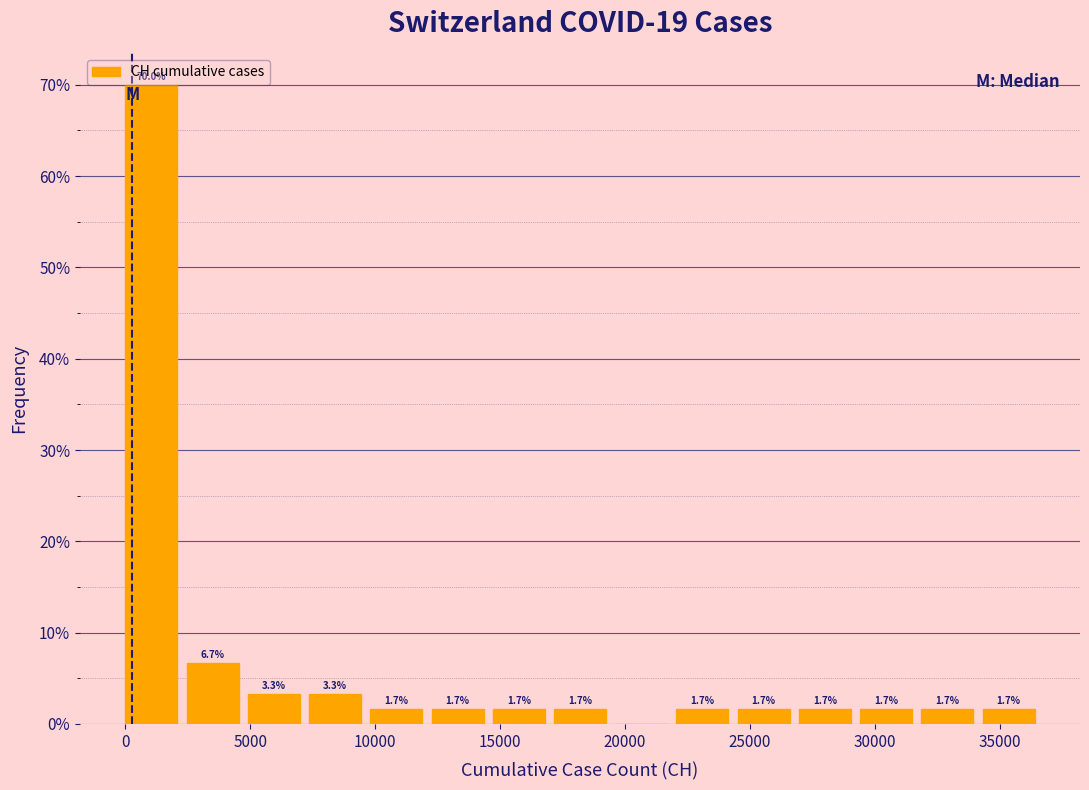

Over which range of the x-axis is the bar tallest?

0 to 2500